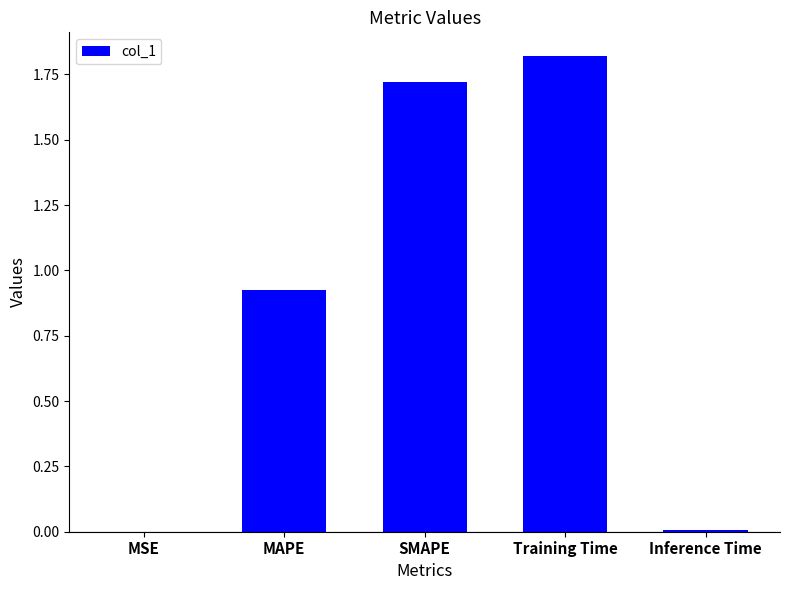

What is the sum of all values?

4.5